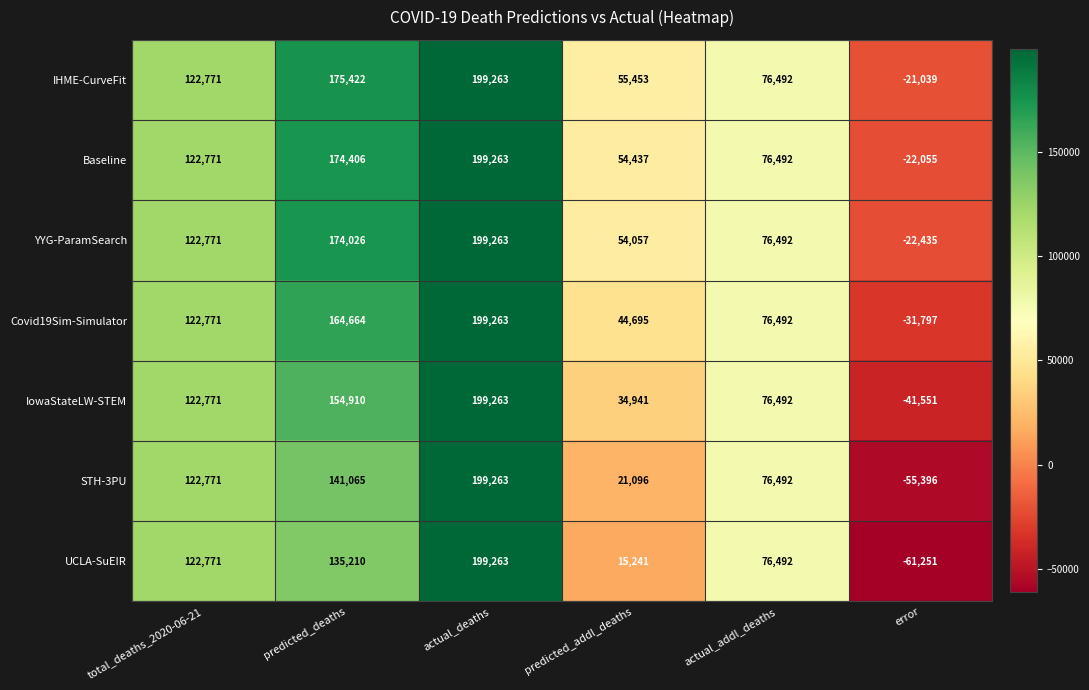

What is the difference between the maximum and second lowest values in the Covid19Sim-Simulator series?

154568